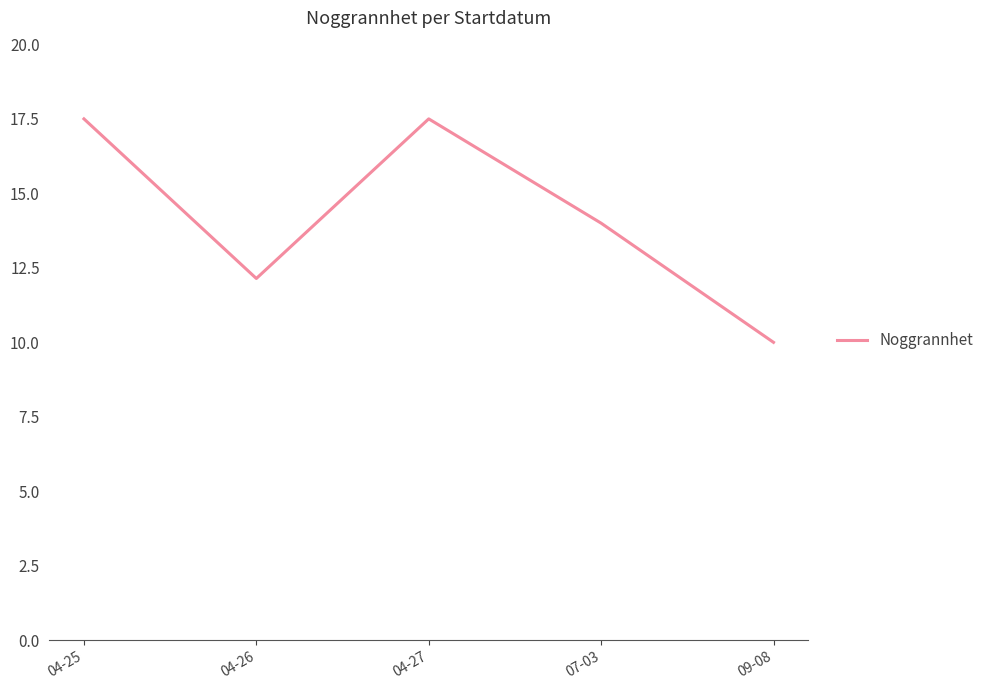

What value does the data have at 04-26?

12.1